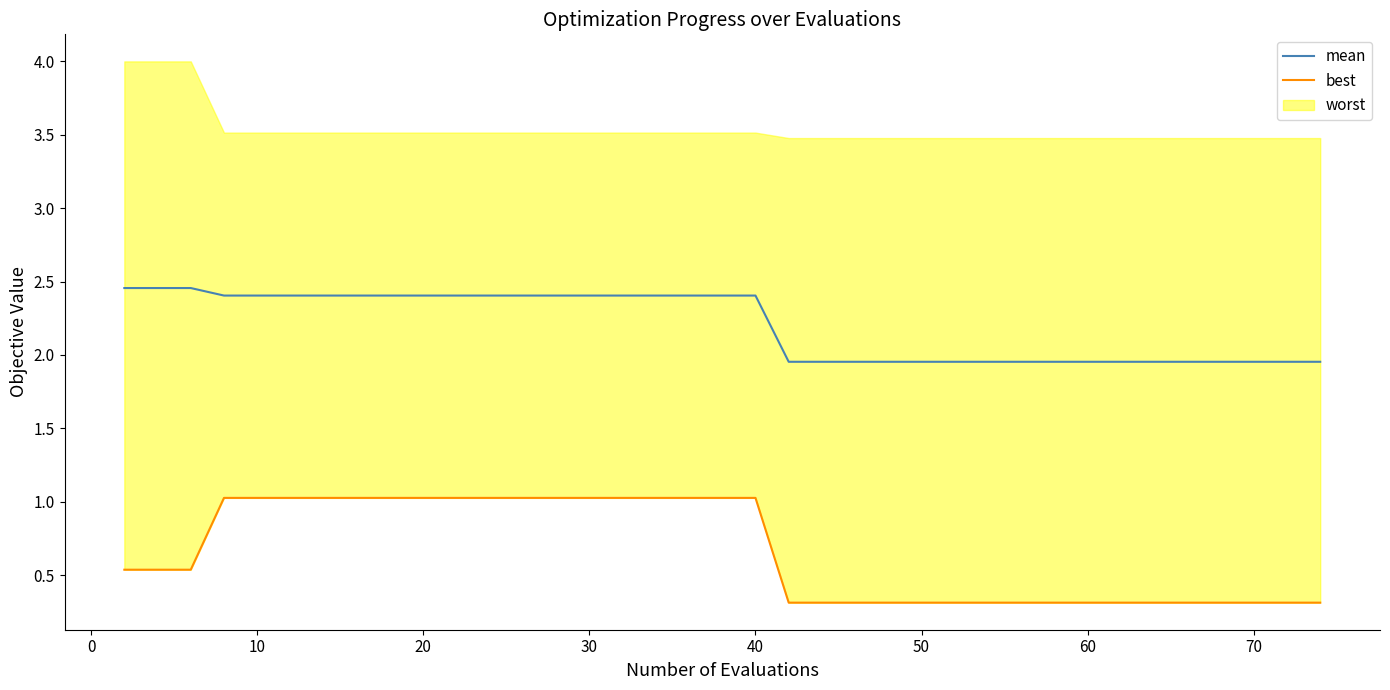

What is the lowest value of the mean series?

2.0